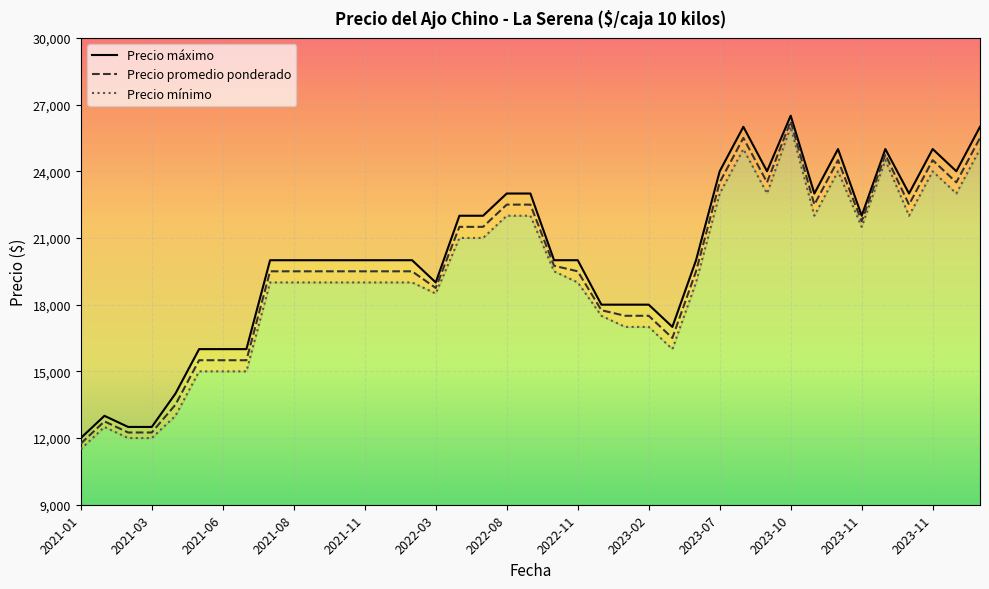

What is the value of the Precio mínimo point at the 2nd from the left?

11500